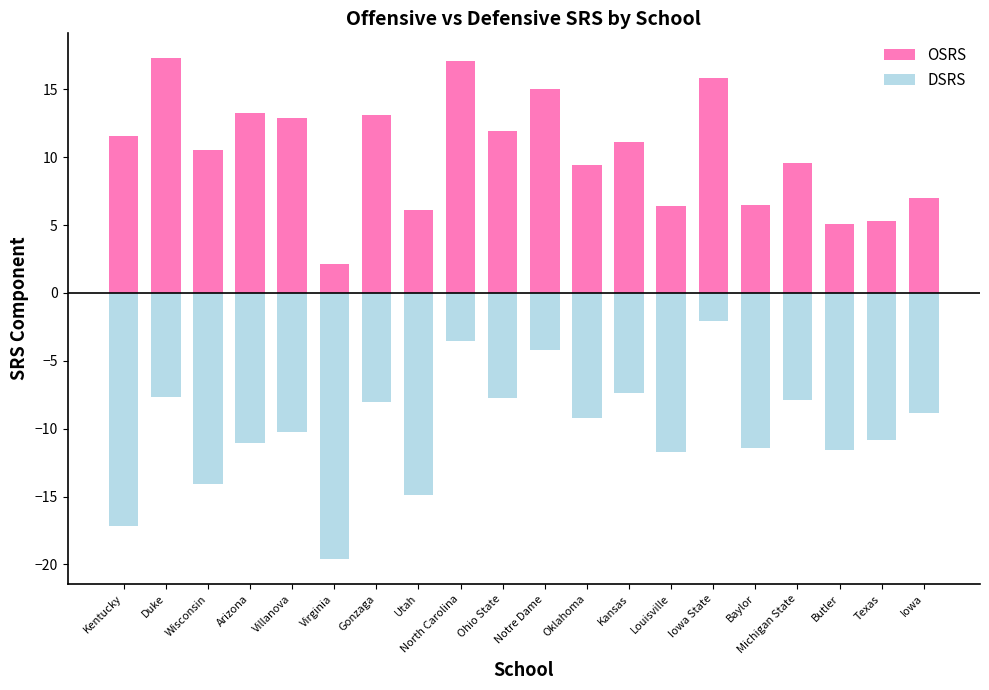

The value of OSRS at Kentucky is 18.3. True or false?

False